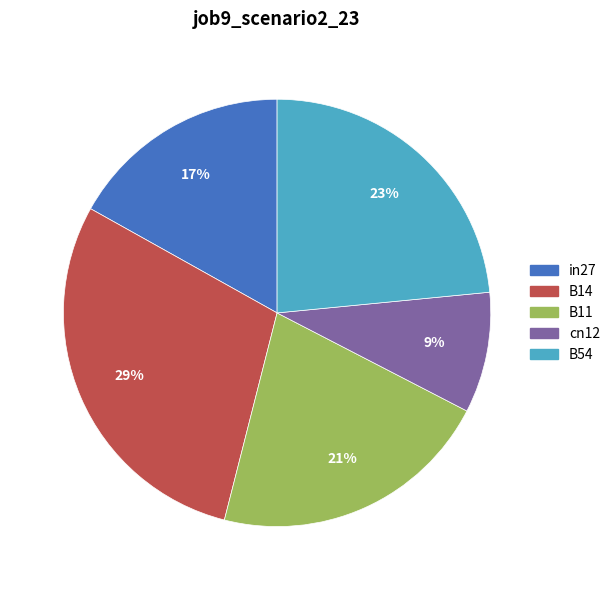

Is the sum of B11 and B14 greater than half?

Yes